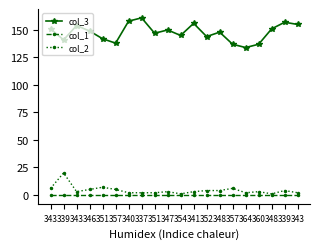

Count the number of data series in this chart.

3